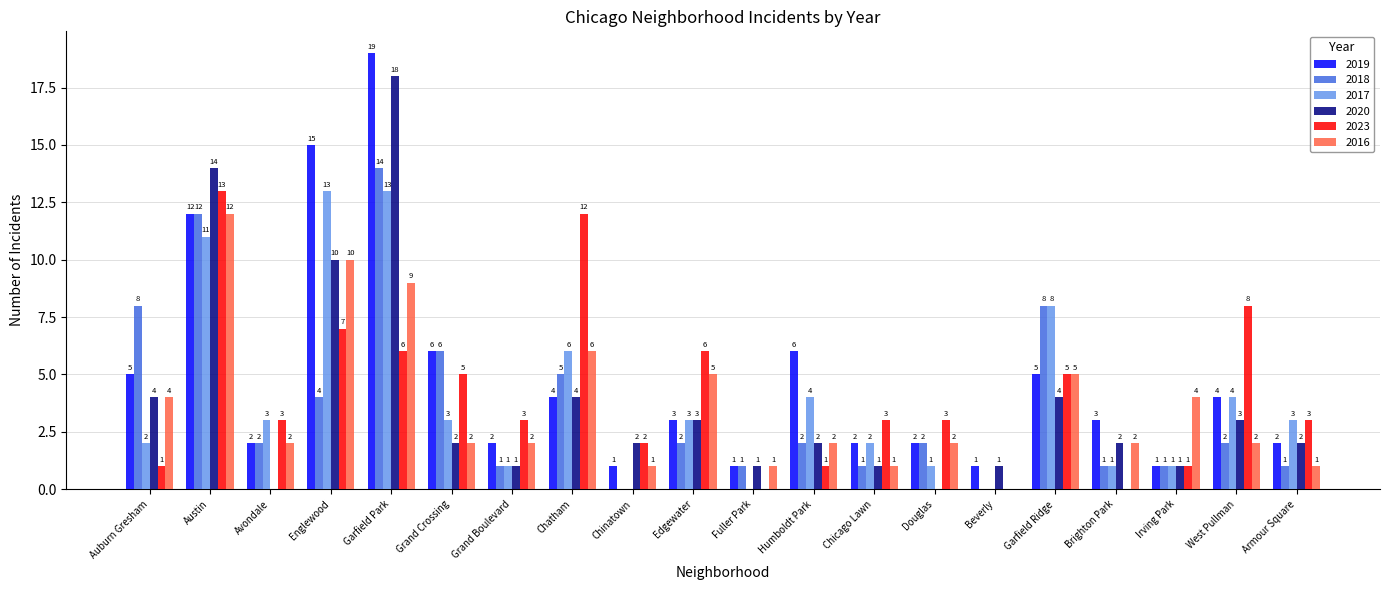

At which label is 2017 closest to 6?

Chatham